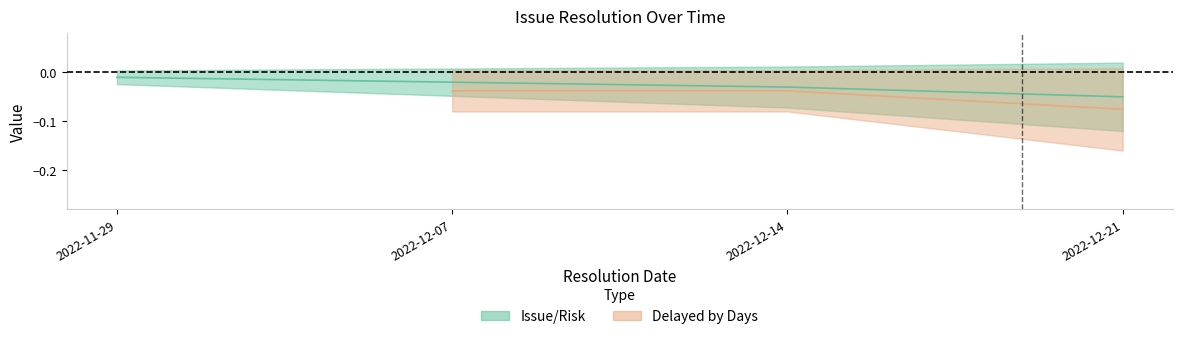

At which category does the chart reach its minimum across all series?

2022-12-21